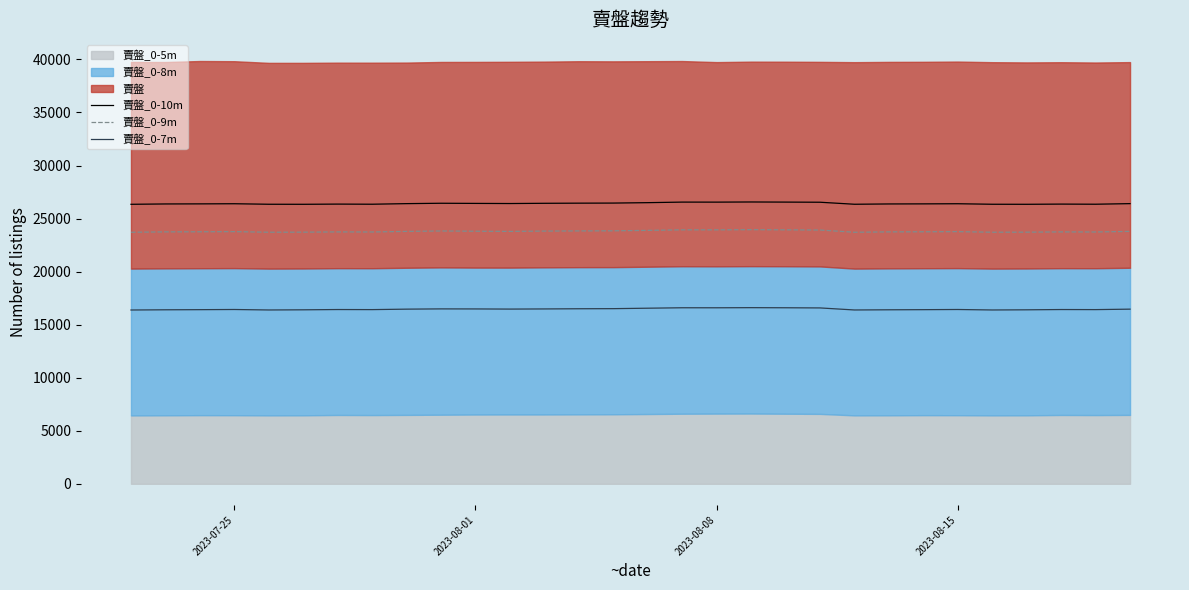

Reading left to right, what are all the values shown in this chart?

賣盤_0-10m: 26346	26378	26386	26398	26350	26346	26365	26353	26408	26444	26430	26418	26440	26453	26461	26500	26553	26550	26564	26553	26540	26350	26378	26386	26398	26350	26346	26365	26353	26408
賣盤_0-9m: 23711	23746	23755	23768	23714	23720	23743	23736	23791	23830	23807	23791	23821	23836	23846	23887	23939	23937	23954	23939	23920	23711	23746	23755	23768	23714	23720	23743	23736	23791
賣盤_0-7m: 16382	16402	16414	16430	16385	16400	16426	16419	16463	16487	16482	16469	16482	16500	16509	16552	16593	16591	16603	16593	16578	16385	16402	16414	16430	16385	16400	16426	16419	16463